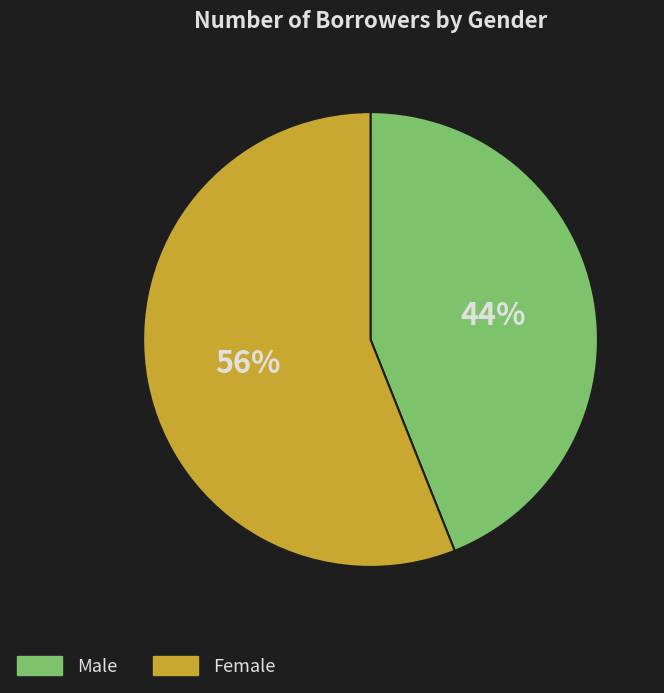

Which has a higher value, Female or Male?

Female